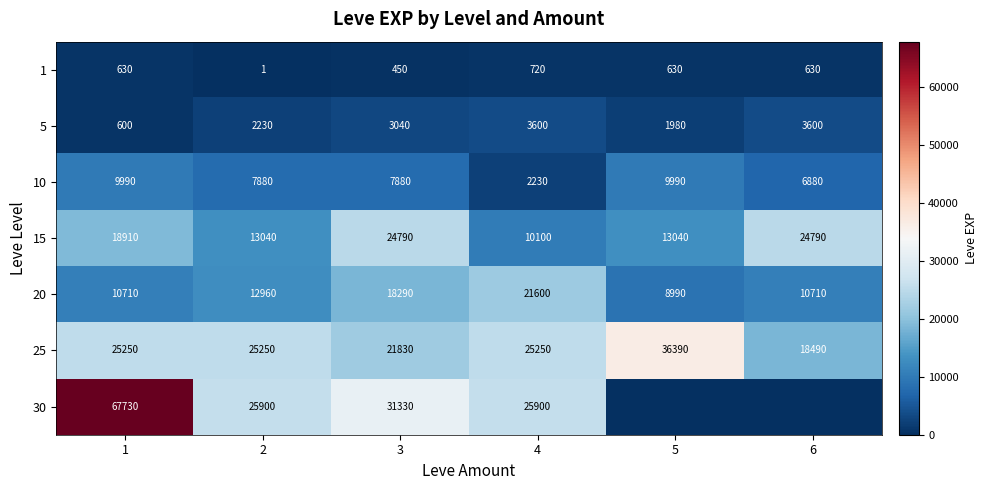

What is the sum of the 25 values at 4 and 1?

50500